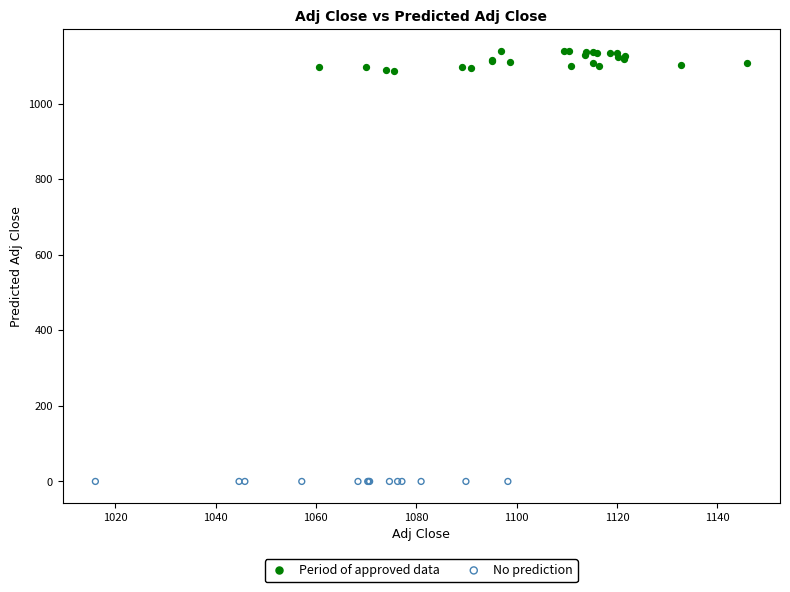

Which series contains the highest Y value?

Period of approved data